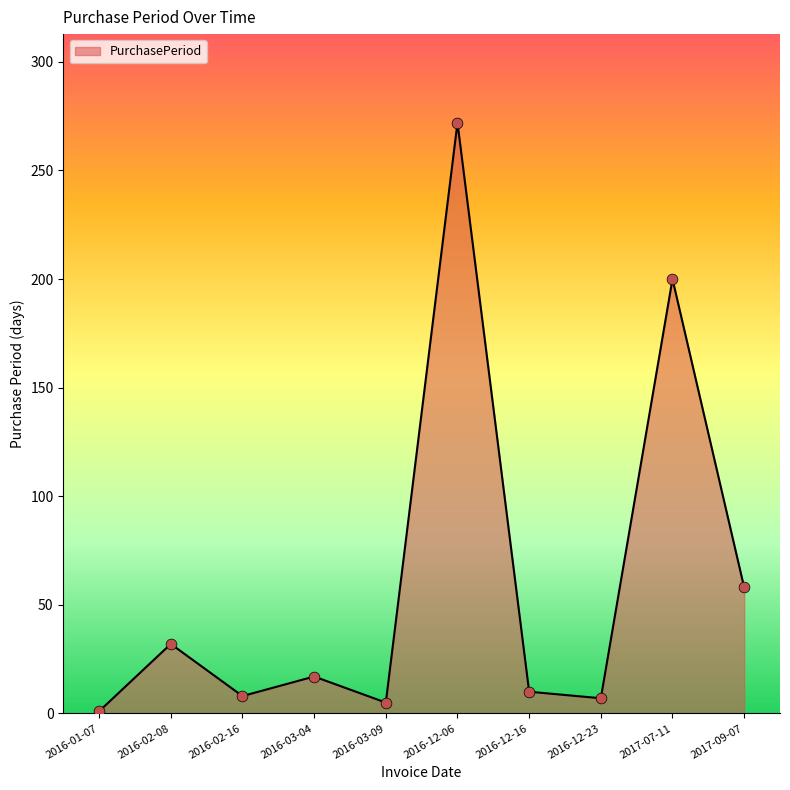

What is the ratio of the value at 2017-09-07 to the value at 2016-12-16?

5.8